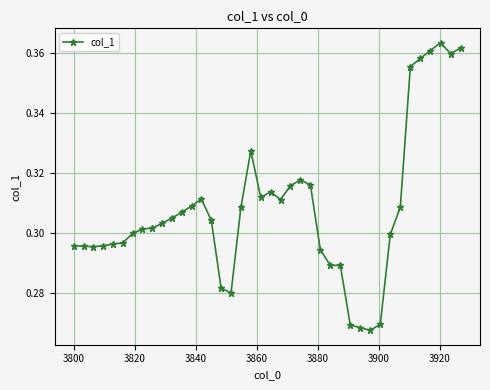

How many values are between 0 and 1?

40